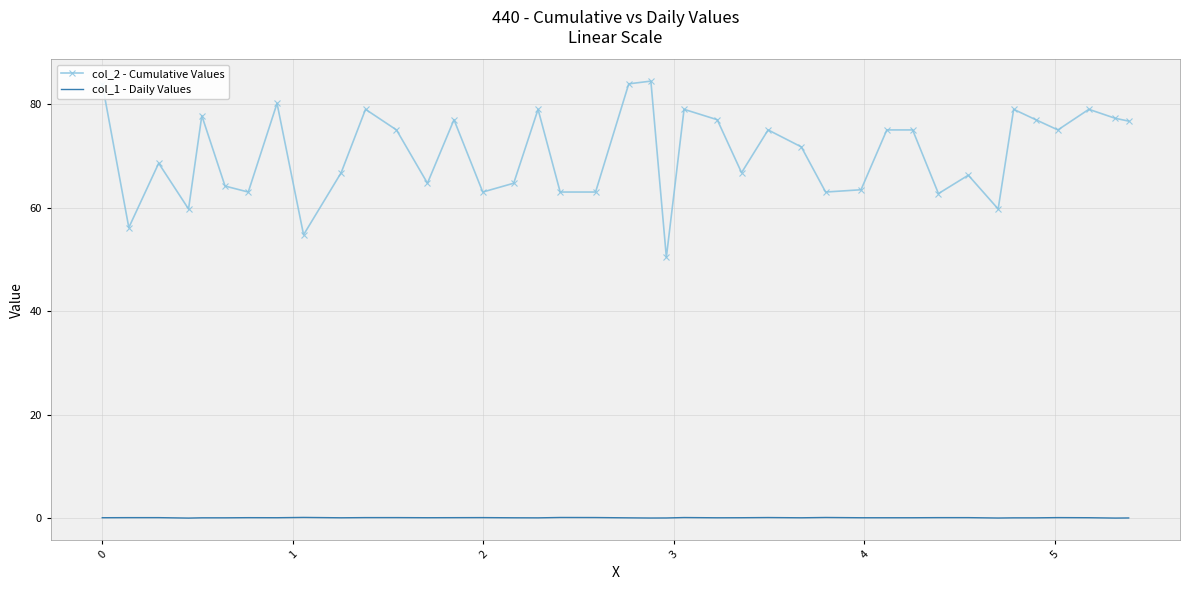

What is the greatest value displayed?

84.5